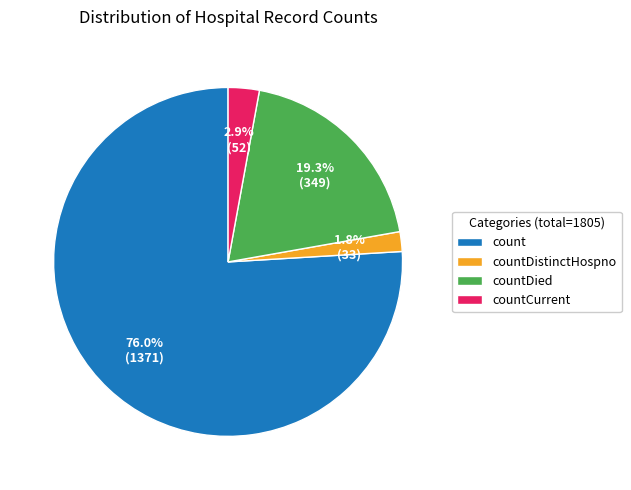

To the nearest percent, what is the combined percentage of countDistinctHospno and countCurrent?

5%